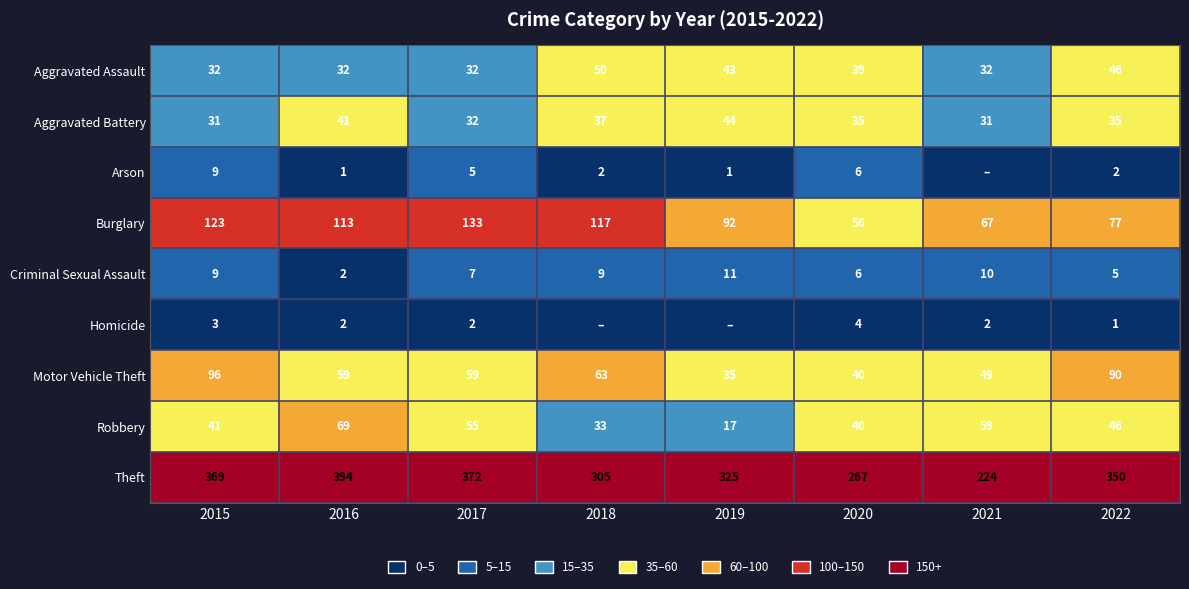

Which series changed the most between 2016 and 2020?

Theft